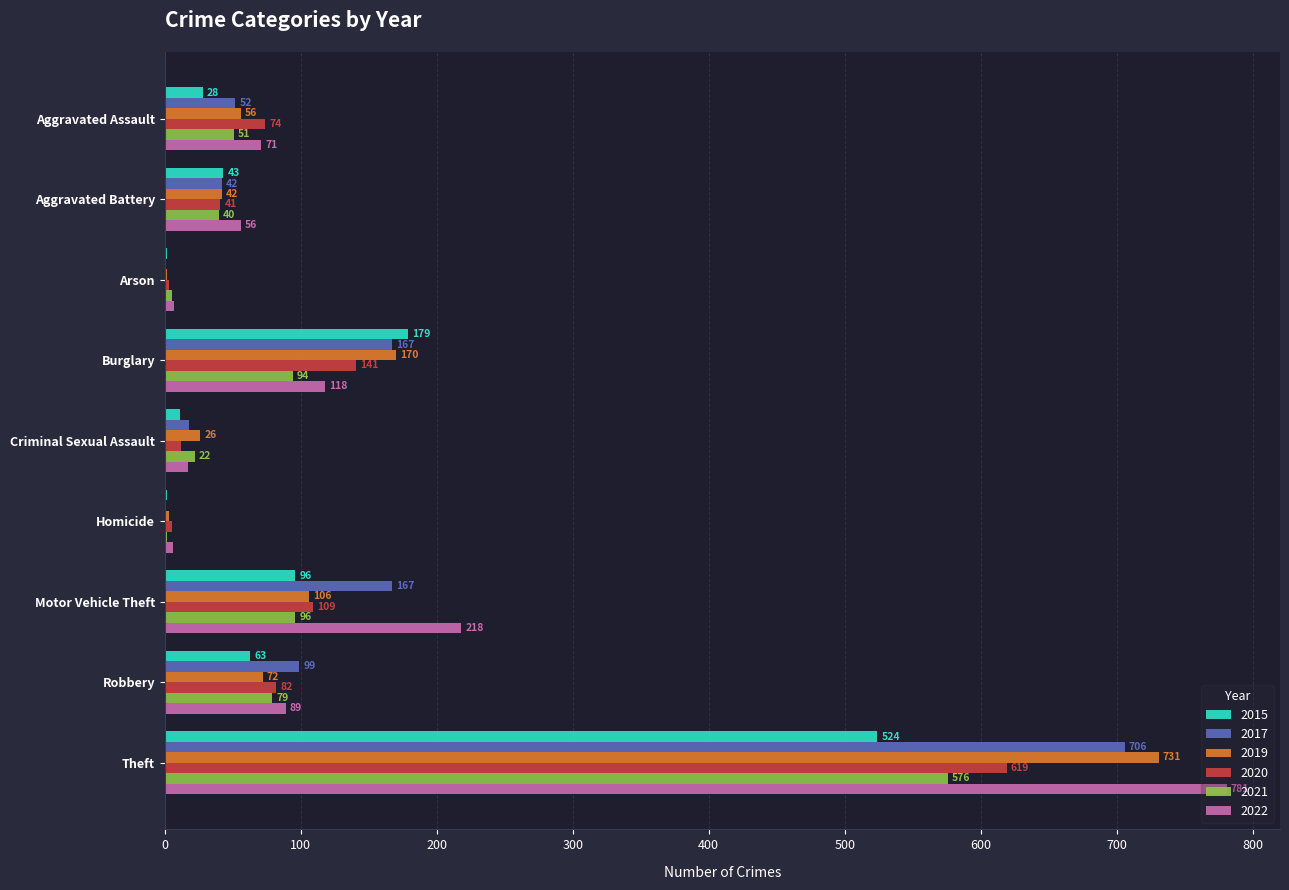

The value of 2017 at Aggravated Battery is 17. True or false?

False